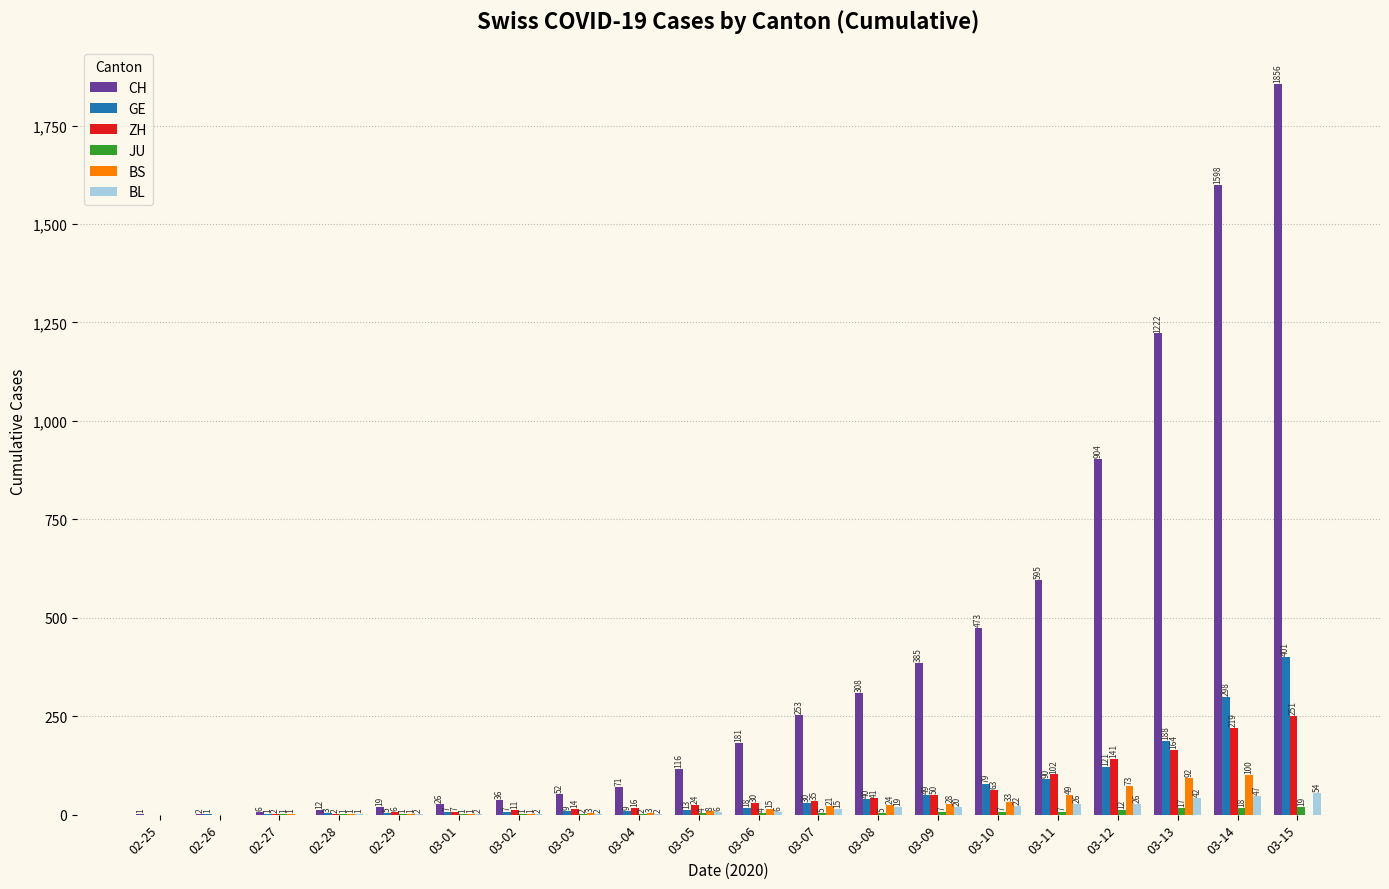

Where is ZH nearest to the value 125?

03-12